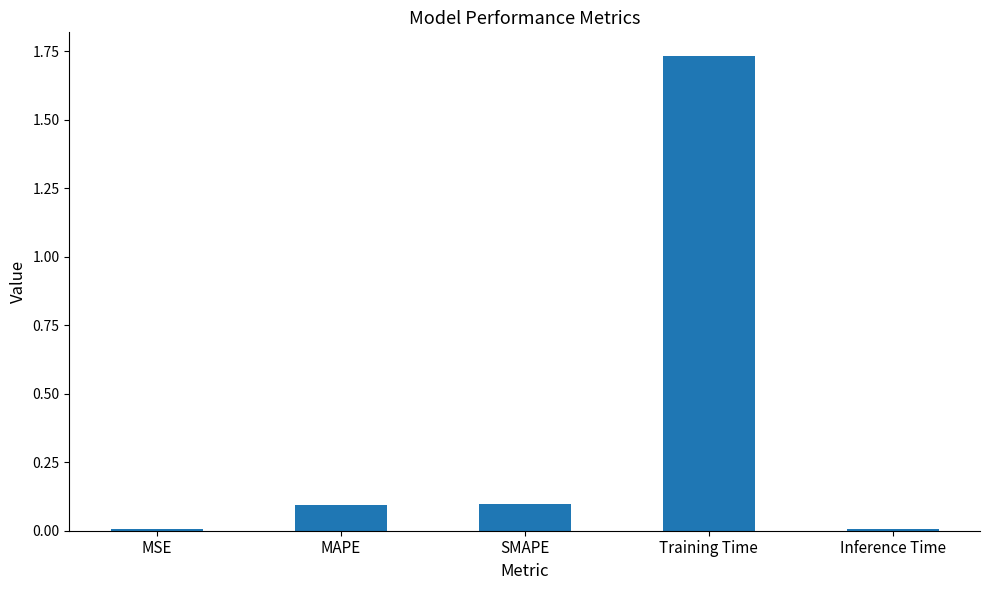

What is the sum of all values?

1.9